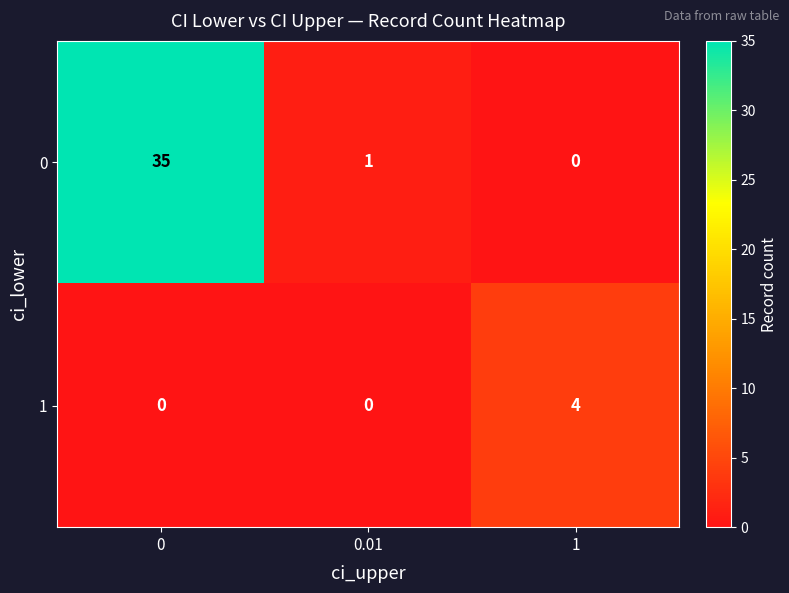

Reading left to right, transcribe all the data shown in this chart.

0: 35	1	0
1: 0	0	4